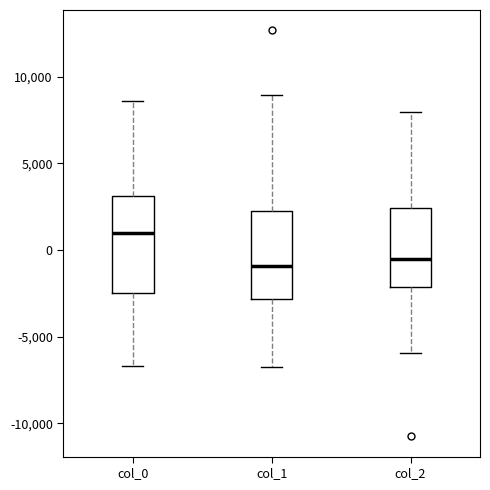

Reading left to right, read every box against the y-axis: the position of its median line, the range the box covers, and the ends of its whiskers. The values are not printed on the chart, so give them approximately, as read against the axis.

col_0: median 1000, box -2500 to 3000, whiskers -6500 to 8500
col_1: median -1000, box -3000 to 2500, whiskers -7000 to 9000
col_2: median -500, box -2000 to 2500, whiskers -6000 to 8000